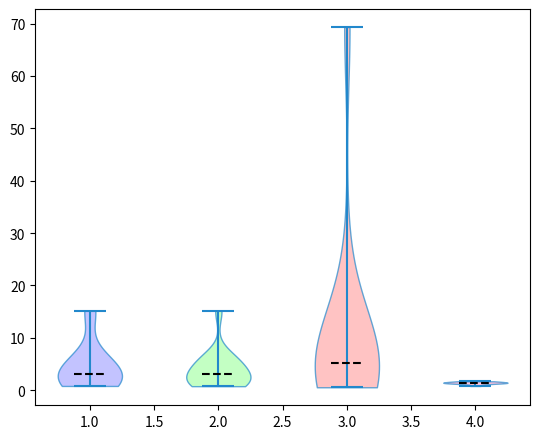

Reading left to right, read every violin against the y-axis: where its median line is, and the lowest and highest points it reaches. The values are not printed on the chart, so give them approximately, as read against the axis.

1.0: median line 3, lowest point 1, highest point 15
2.0: median line 3, lowest point 1, highest point 15
3.0: median line 5, lowest point 1, highest point 69
4.0: median line 1, lowest point 1, highest point 2